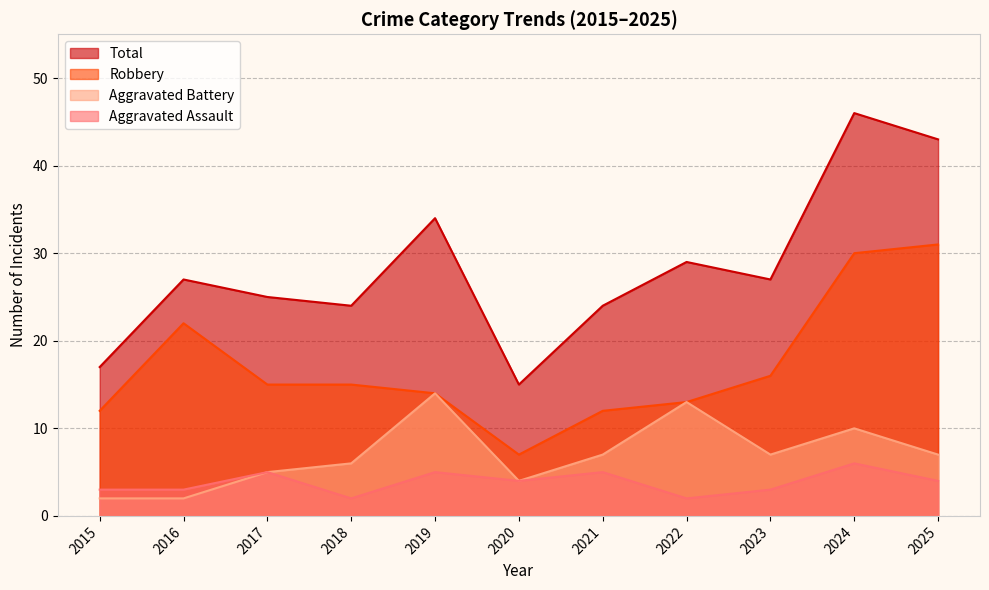

What is the difference between the maximum and minimum values in the Total series?

31